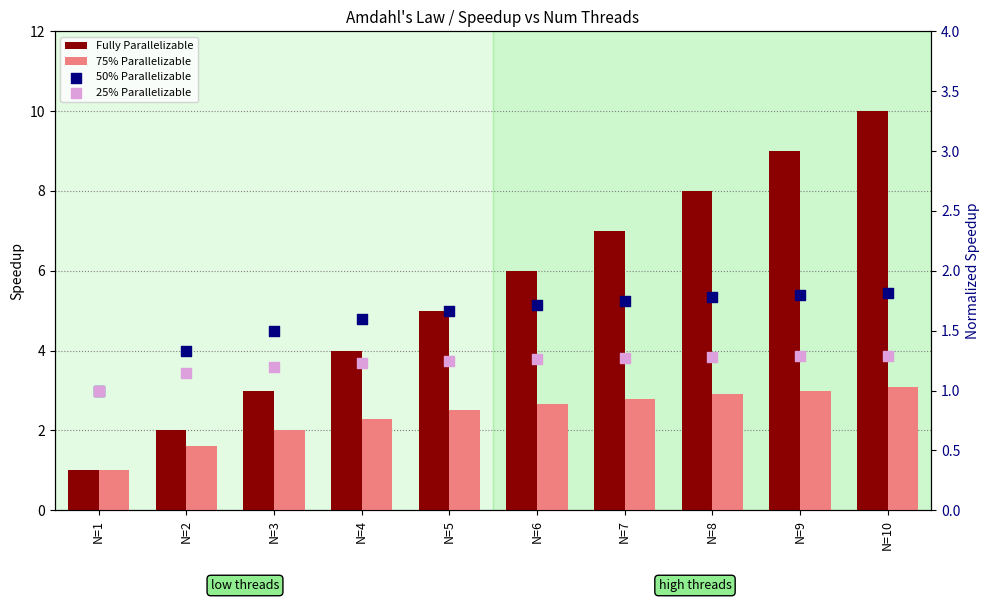

Which series has the largest total across all categories?

Fully Parallelizable